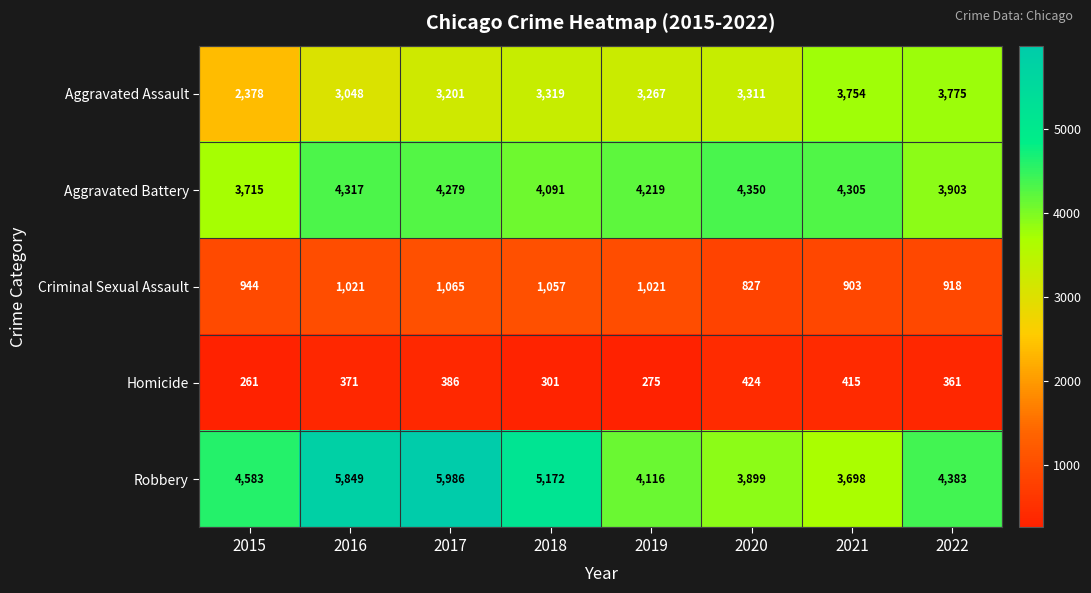

True or false: Criminal Sexual Assault has a value of 827 at 2020.

True